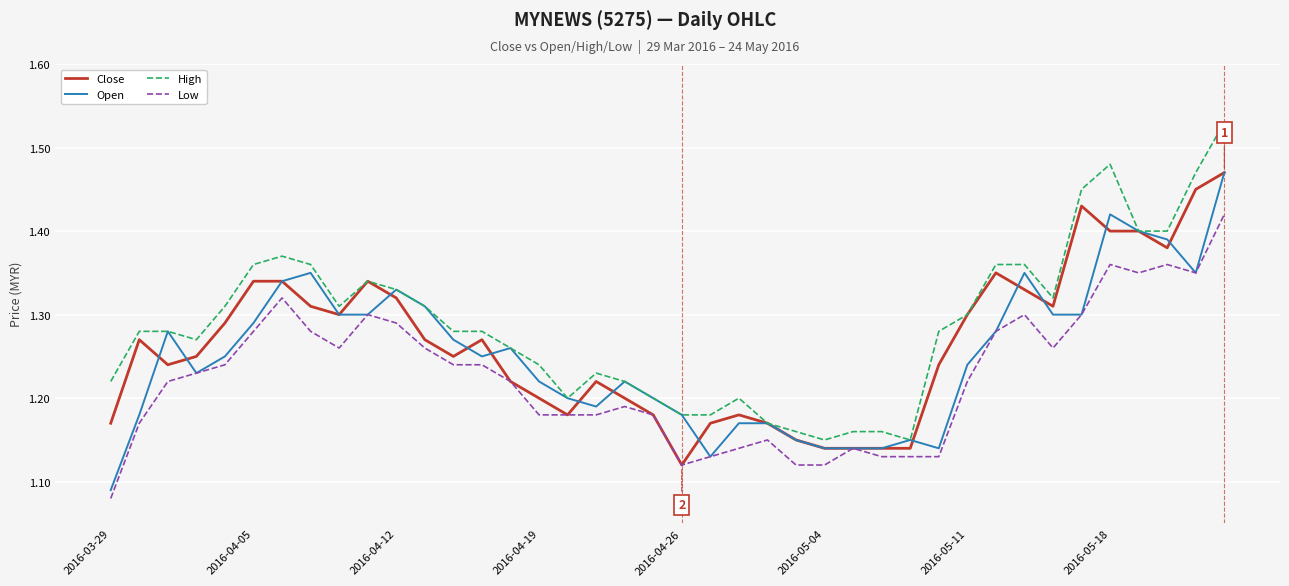

True or false: High and Low cross at least once.

False